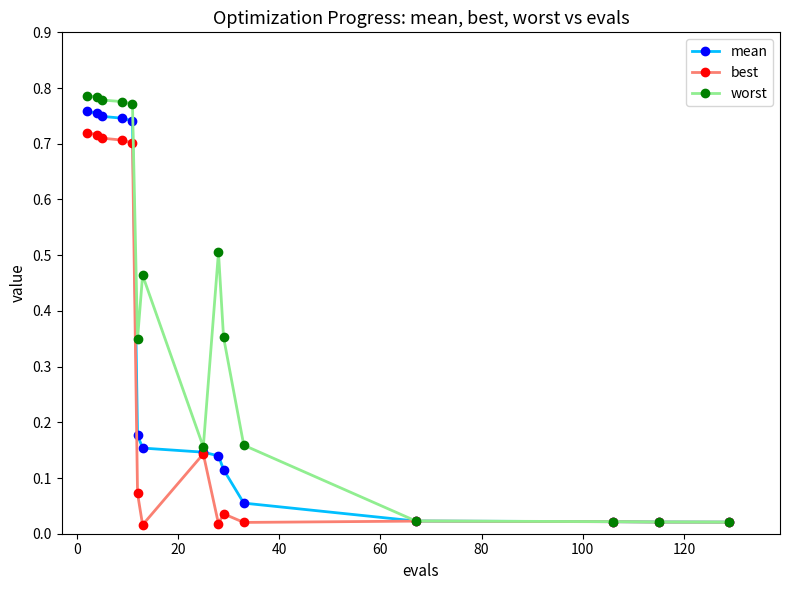

At how many categories does at least one series exceed 0?

15